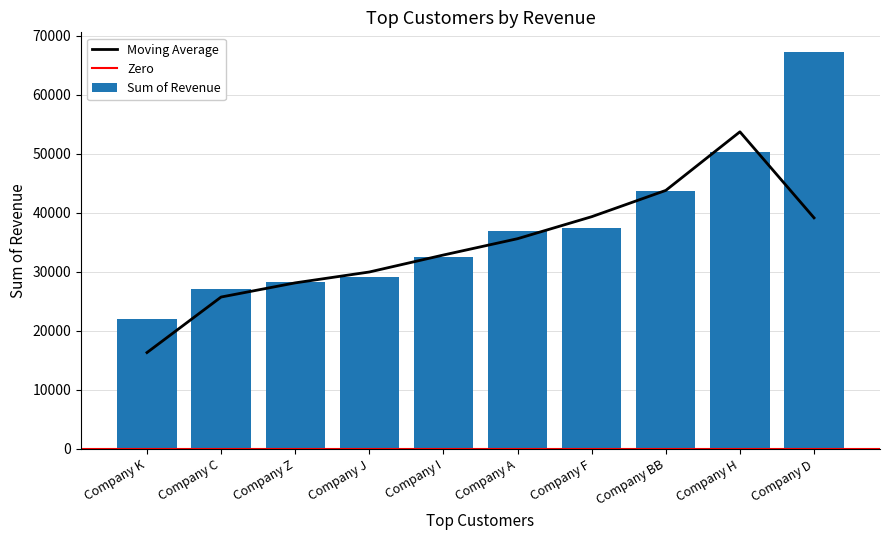

Reading left to right, extract all data points from this chart.

21937.1	27005.4	28208.2	29133.0	32530.6	36840.0	37418.0	43703.0	50198.3	67180.5